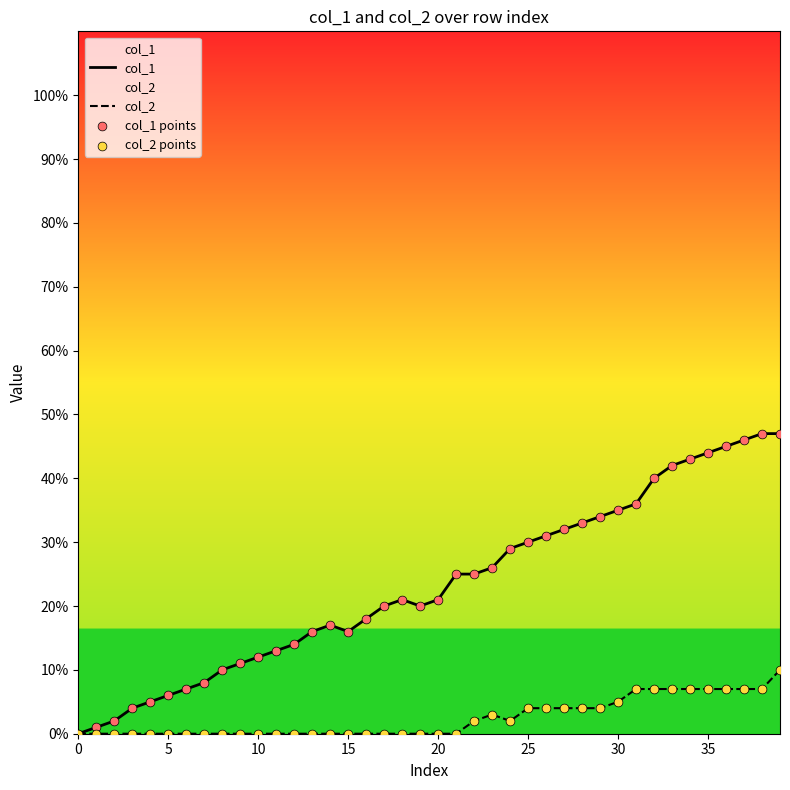

At how many categories does at least one series exceed 21?

19